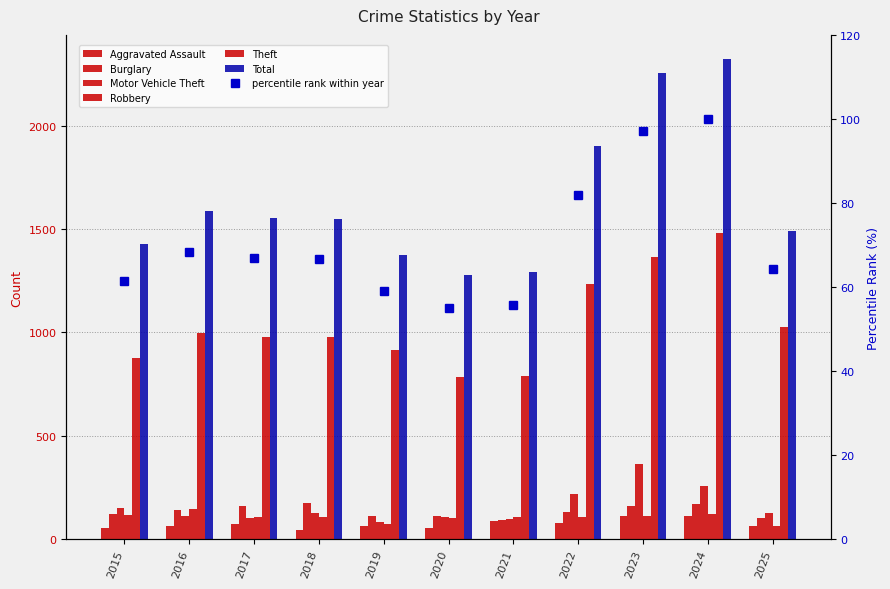

What is the value of the Burglary bar at the 4th from the left?

176